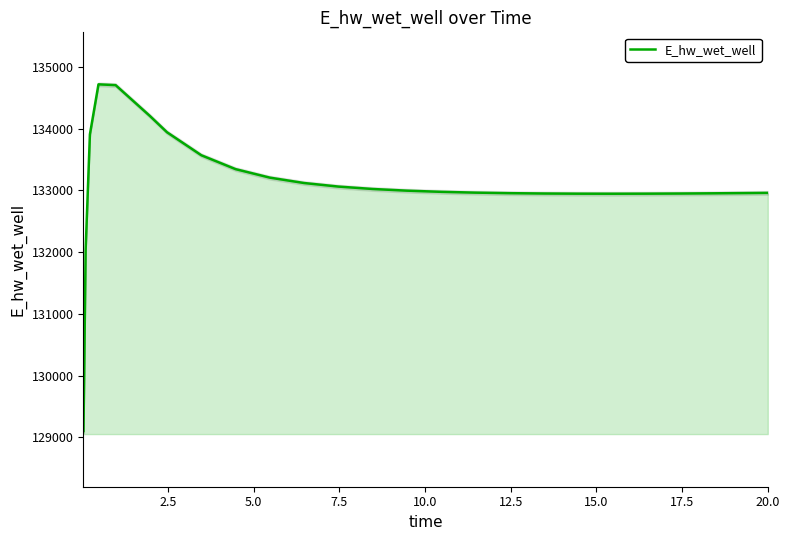

How many categories are shown in the chart?

26